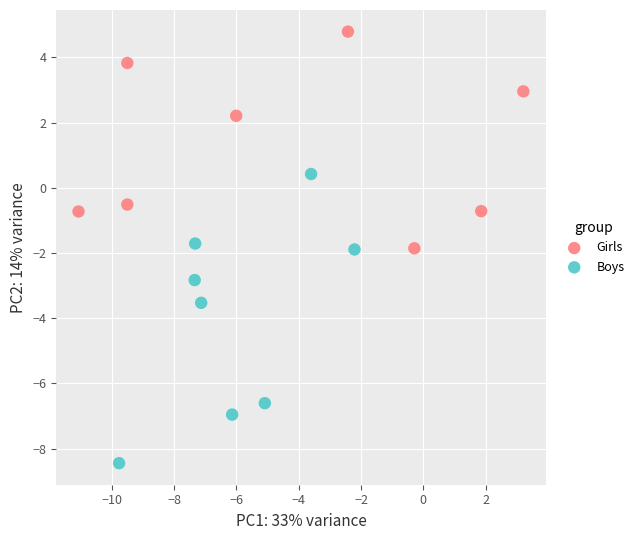

Which series has the largest Y range (max minus min)?

Boys